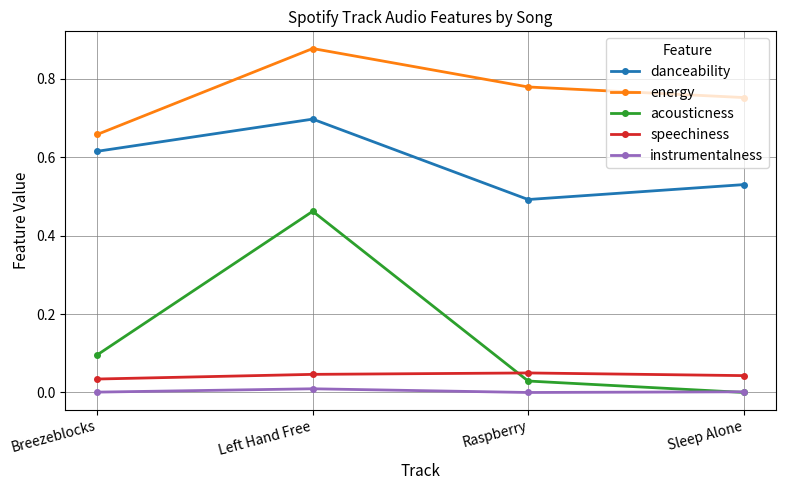

What are all the series names shown in the legend?

danceability, energy, acousticness, speechiness, instrumentalness